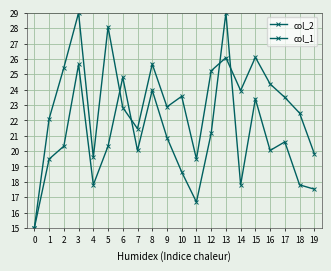

Count the number of data series in this chart.

2